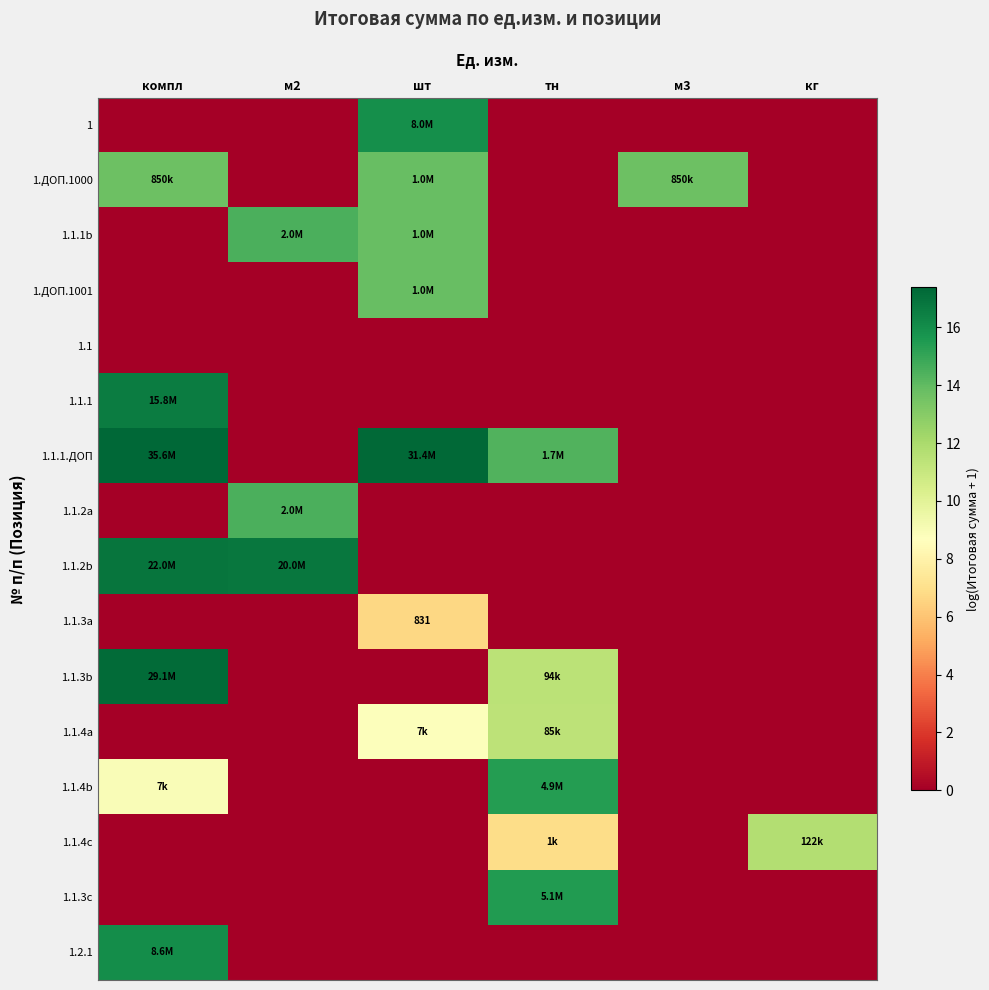

Is the value of 1.1.2b at тн greater than the value of 1.1.1.ДОП at компл?

No